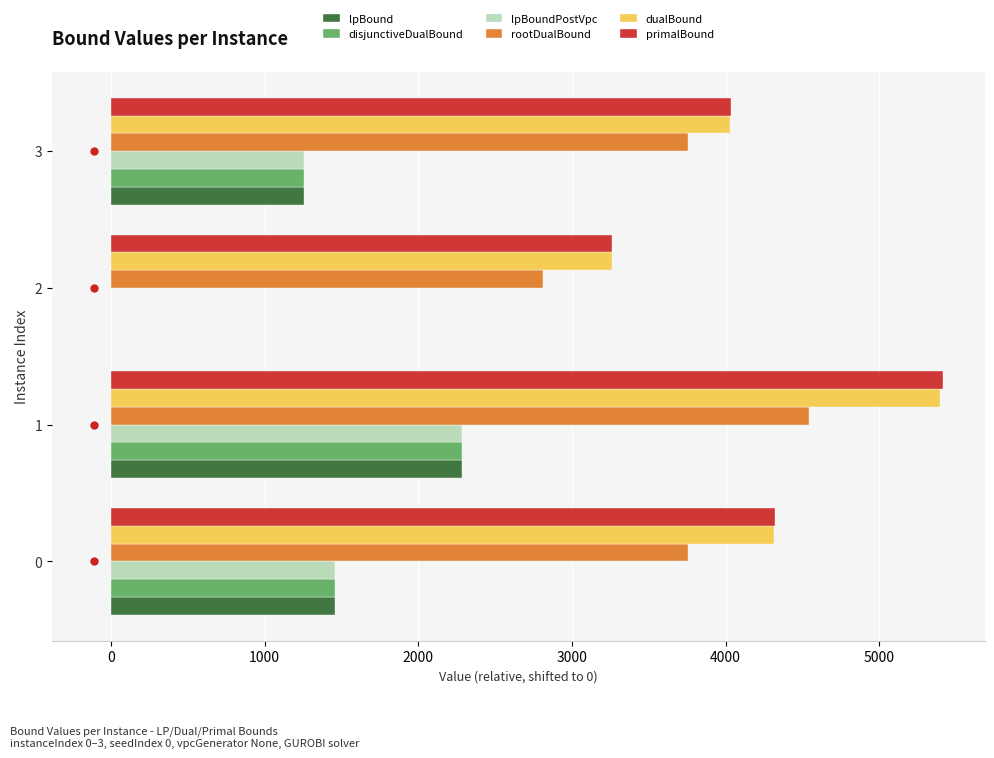

What is the maximum value shown in the chart?

5412.2